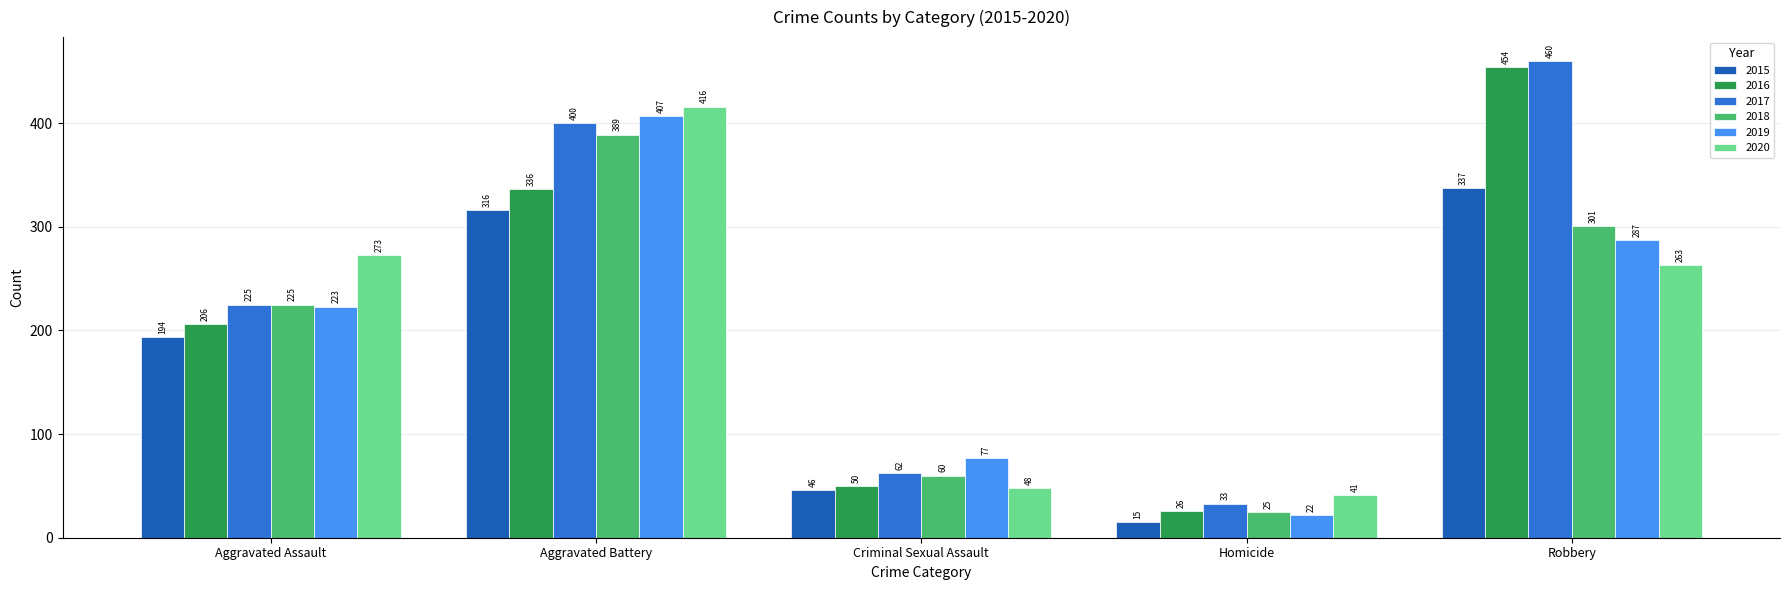

How many groups of bars are there?

5